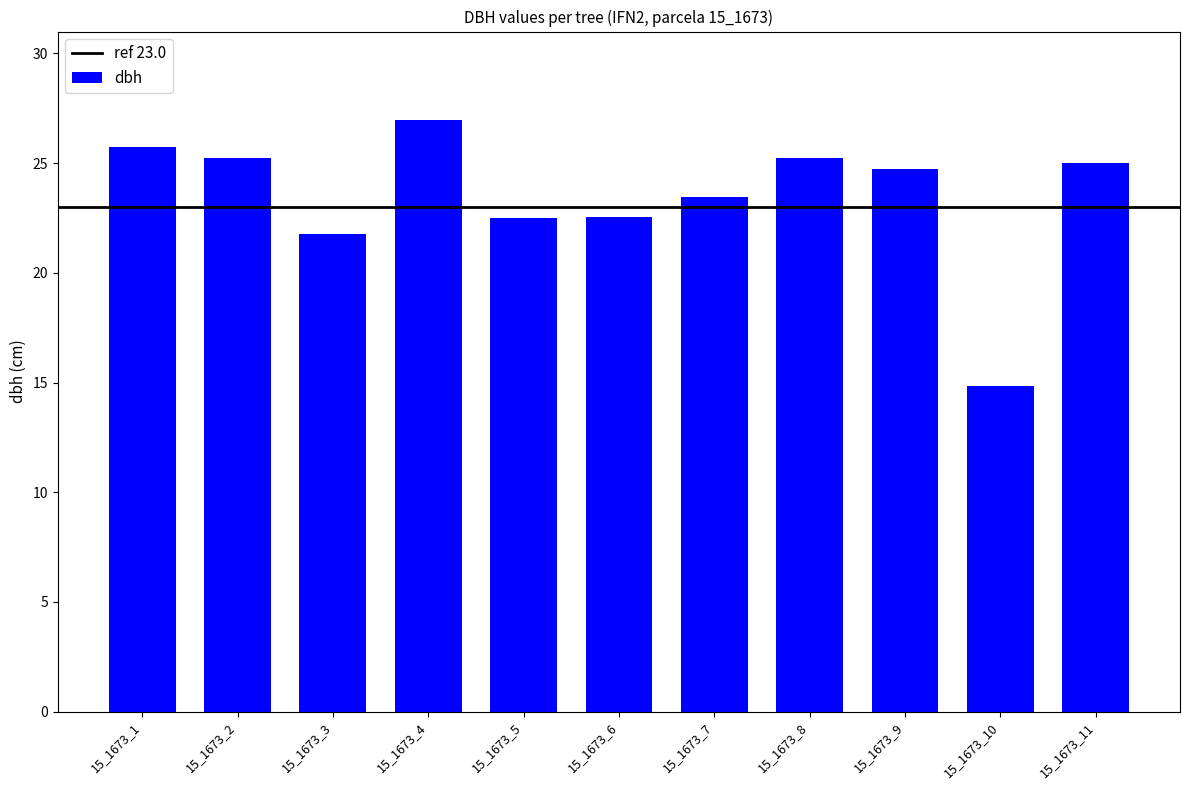

How many data points are above 24?

6